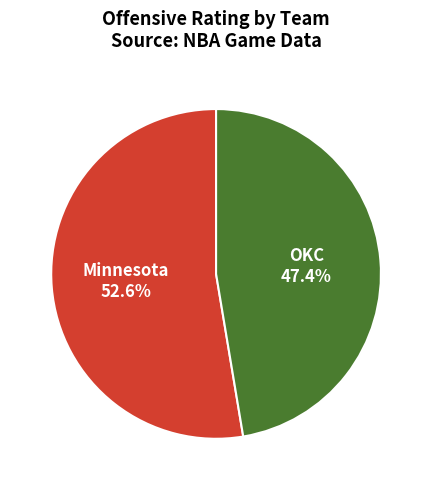

Does any single category account for the majority?

Yes